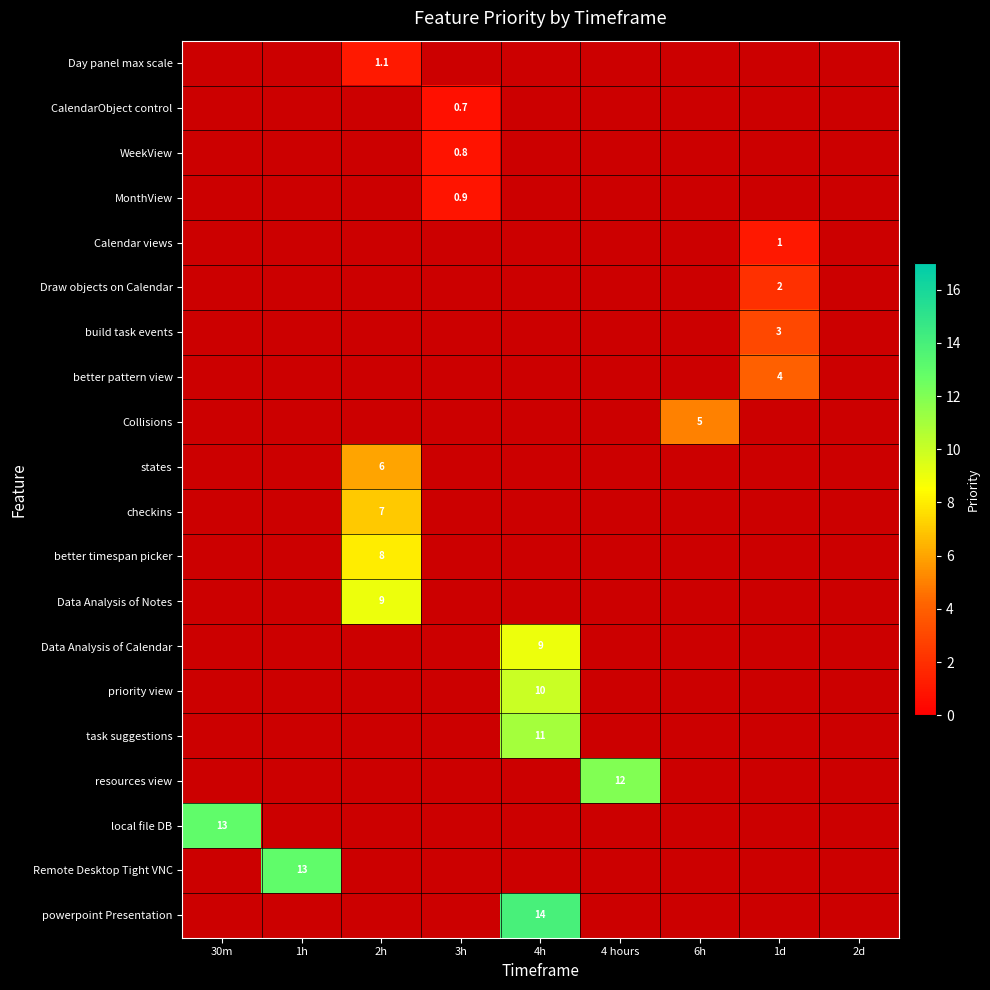

What is the average value of the better pattern view series?

0.4